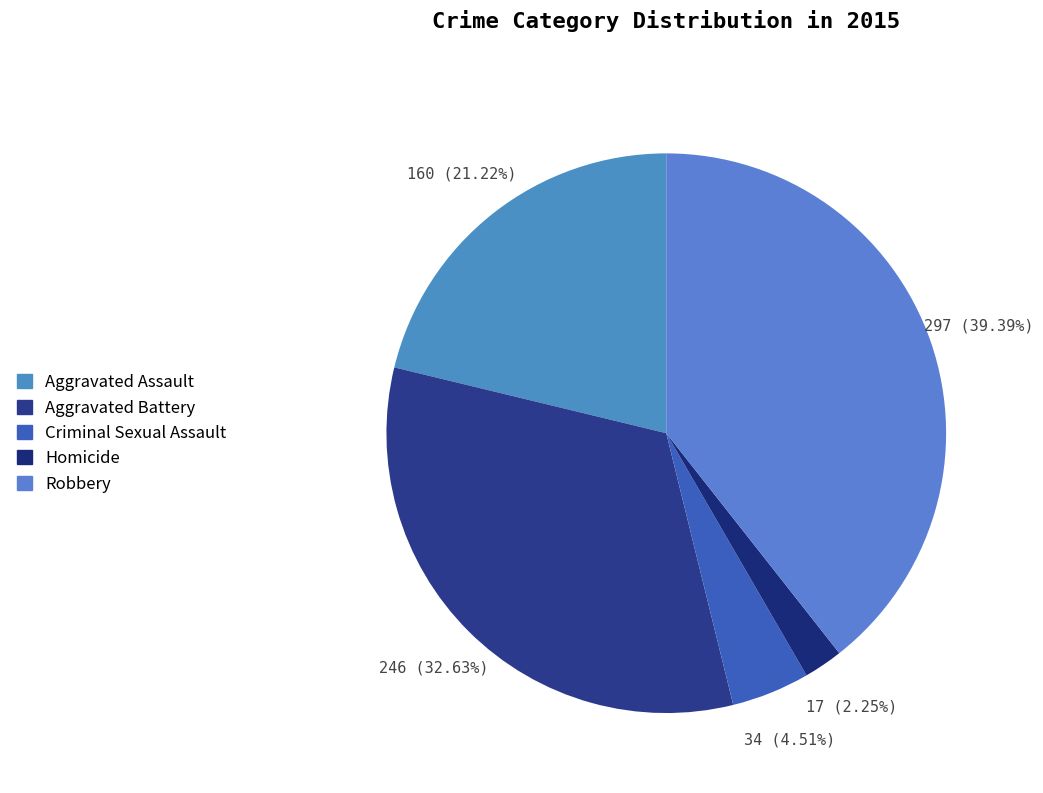

Which category has the biggest portion of the pie?

Robbery